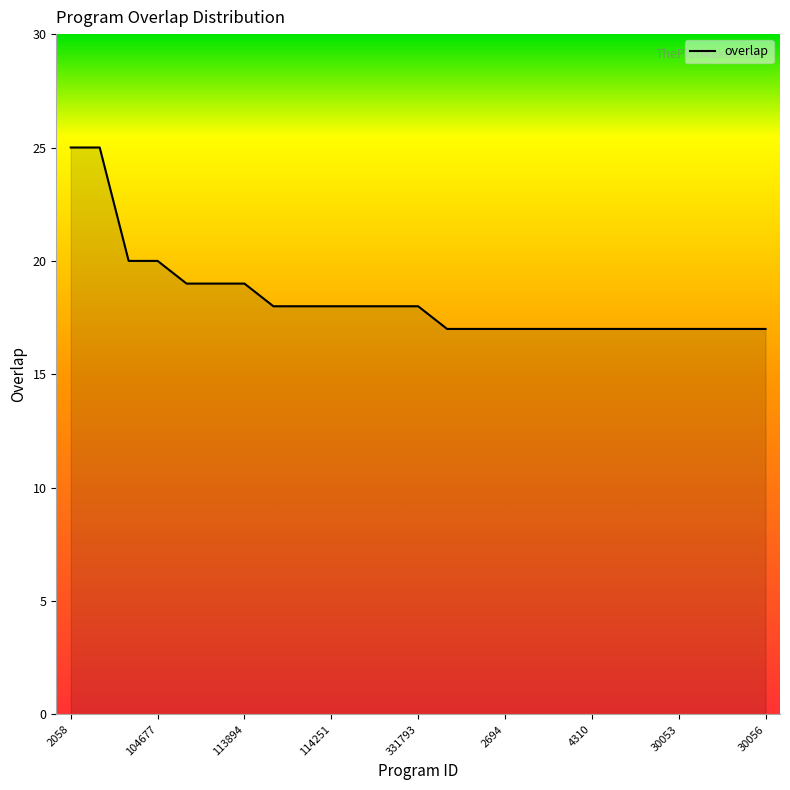

What is the difference between the maximum and minimum values?

8